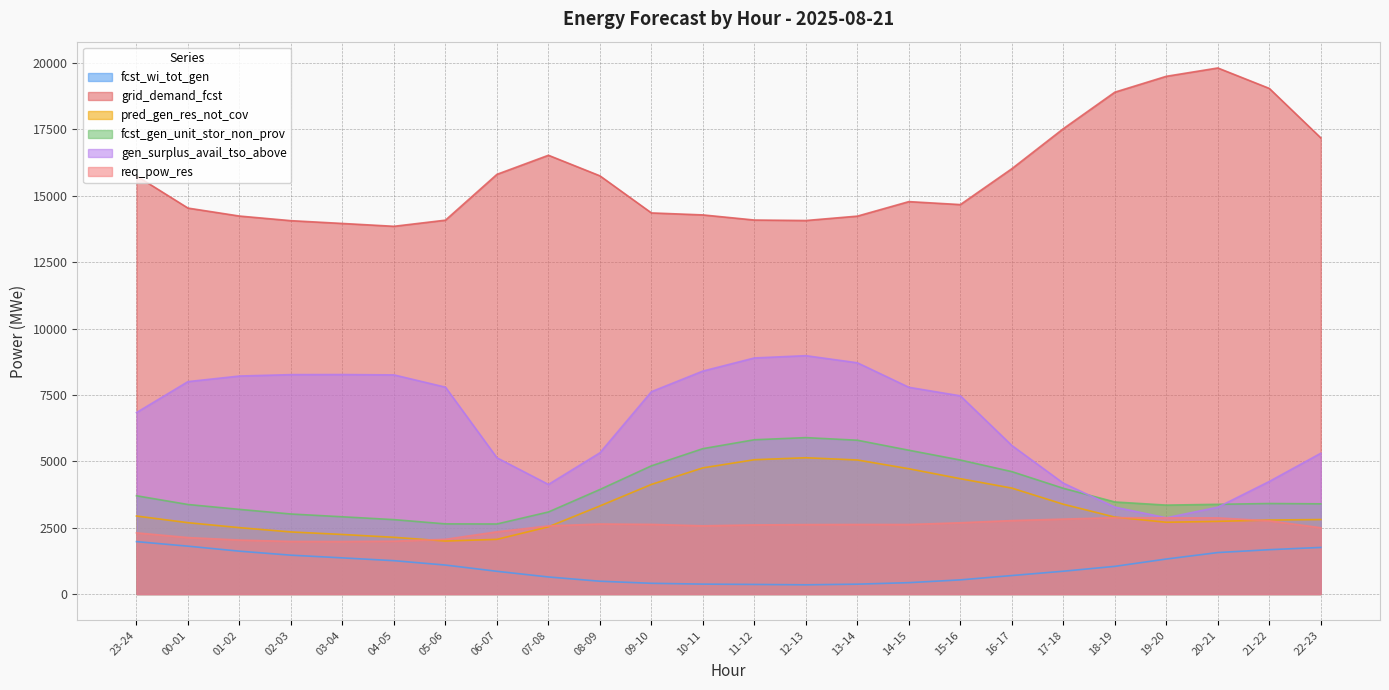

Is it true that fcst_gen_unit_stor_non_prov equals 3937 at 08-09?

True